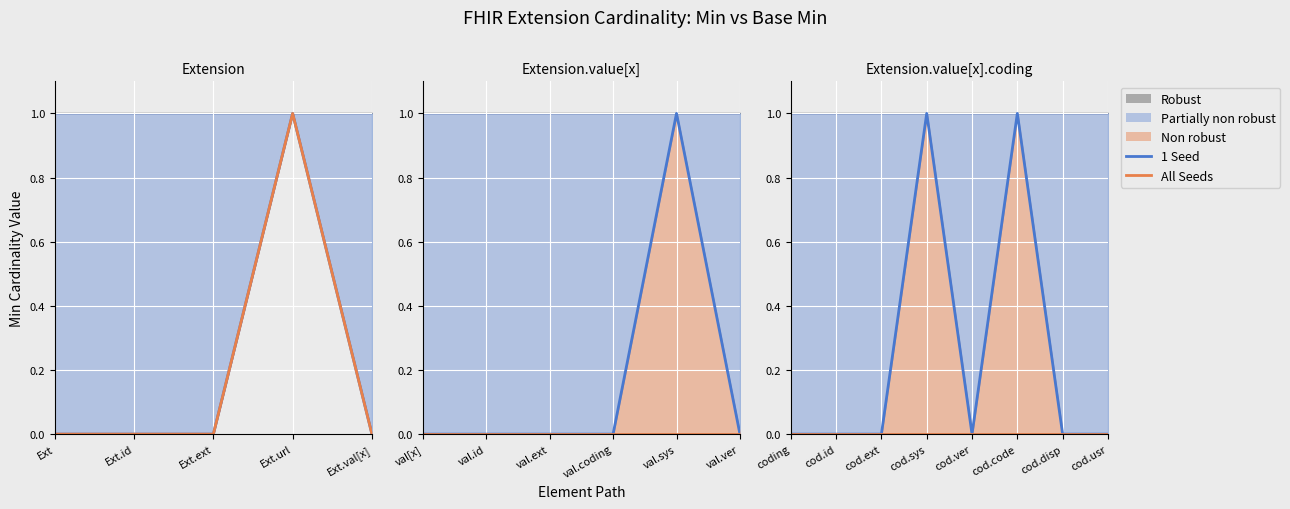

What position from the left is cod.ver?

5